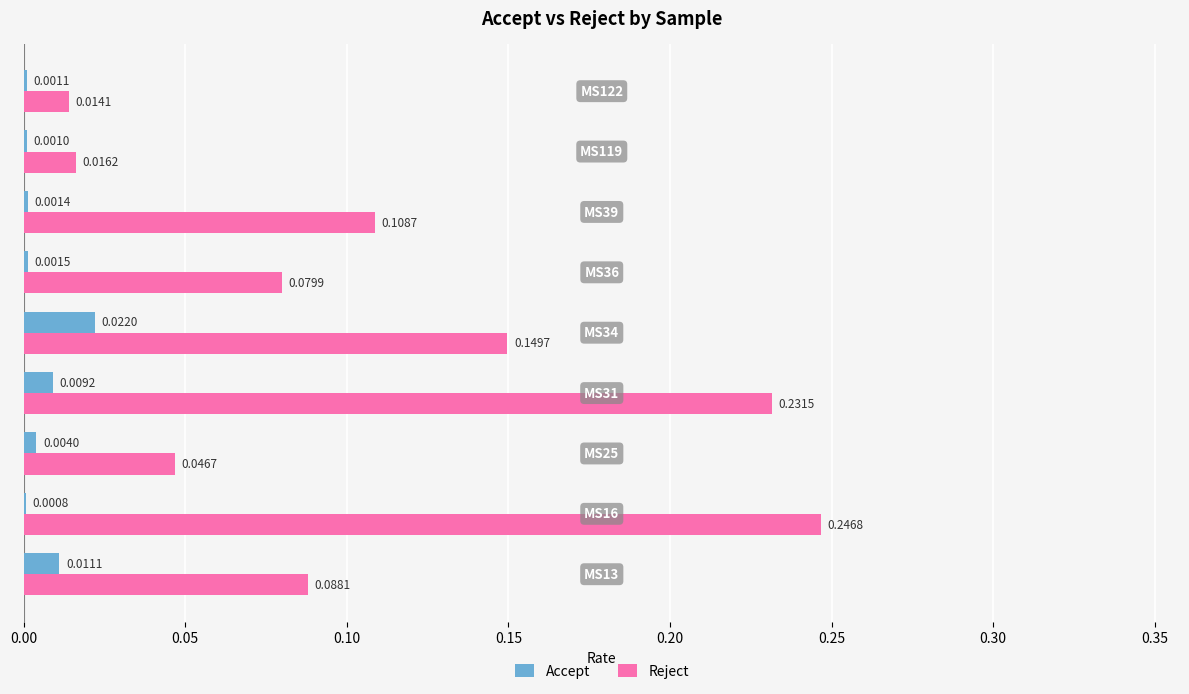

Which series has the largest total across all categories?

Reject